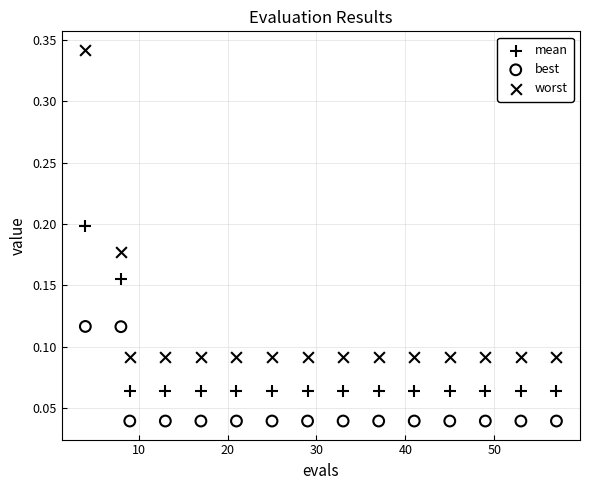

Which series has the largest Y range (max minus min)?

worst